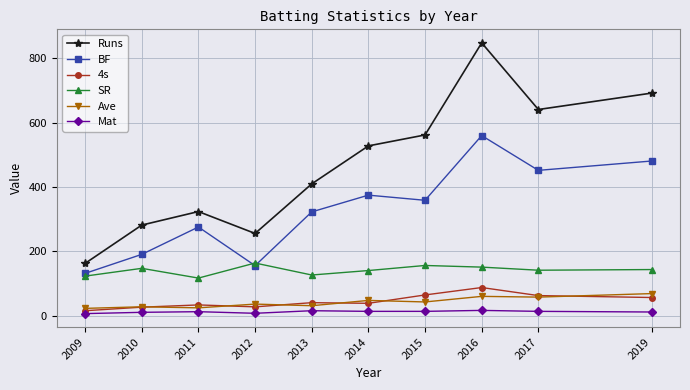

At which category does the chart reach its peak across all series?

2016